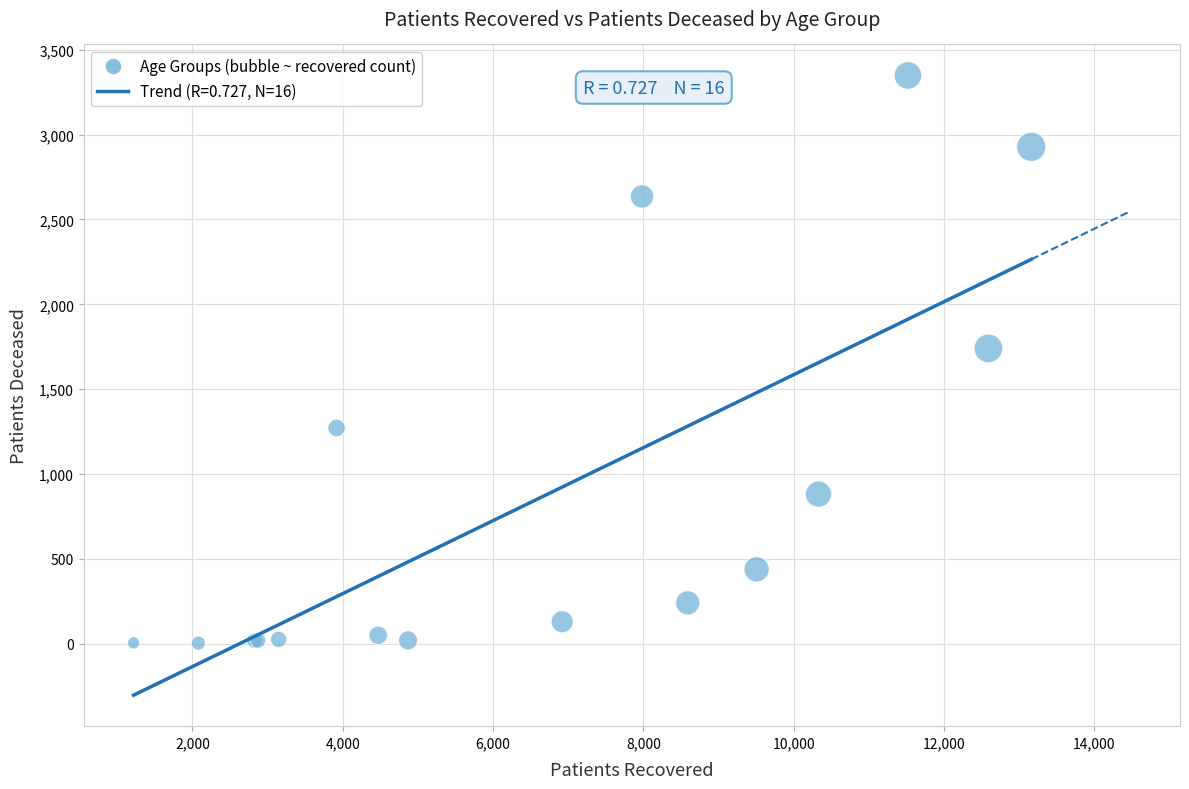

What Y value in the scatter plot is closest to 1676?

1740